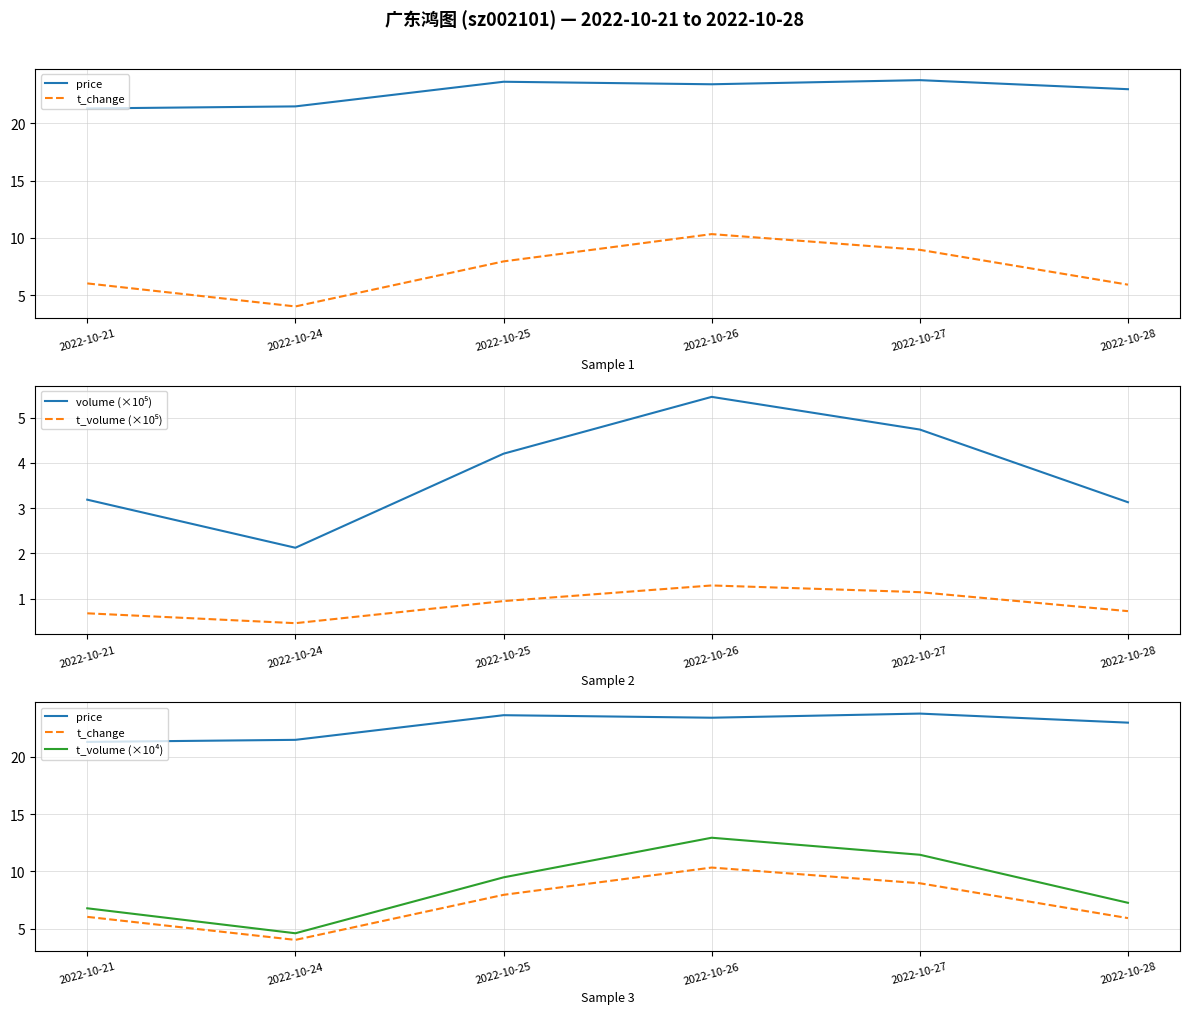

Is it true that price equals 21.3 at 2022-10-21?

True